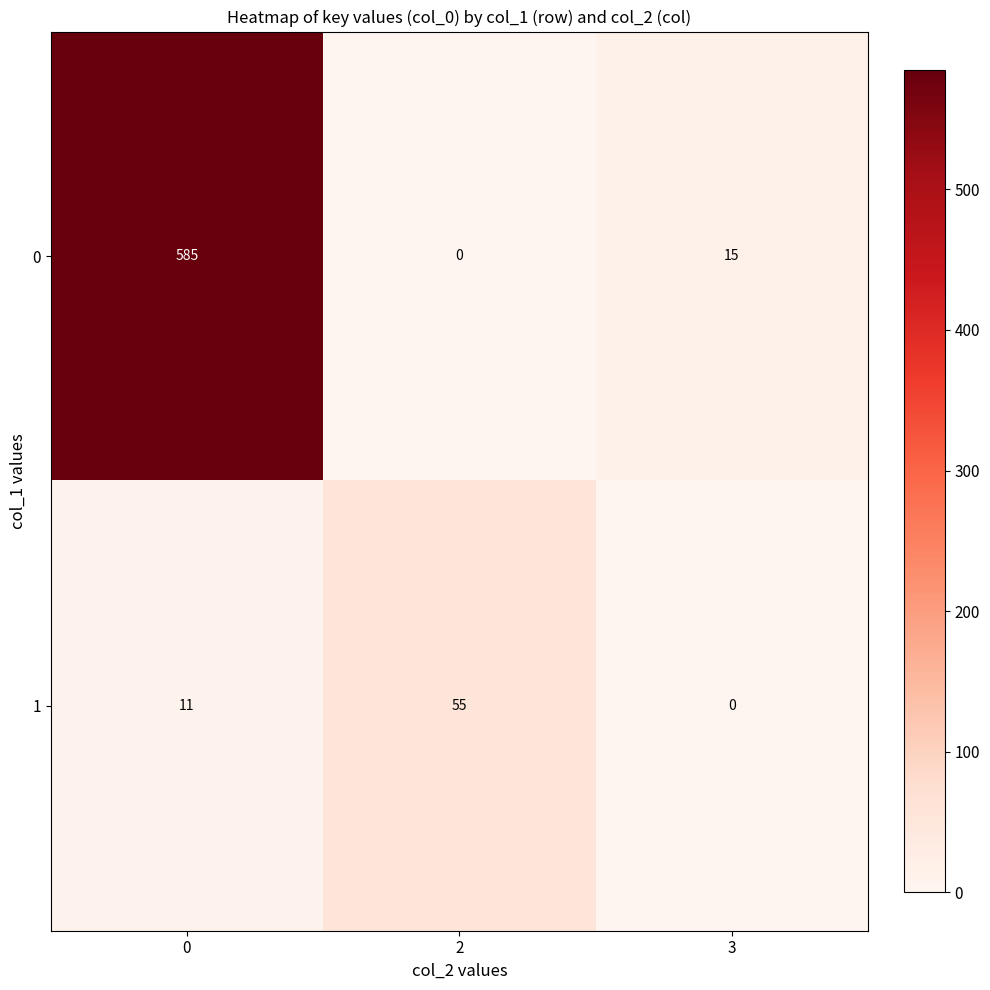

List the series in order of their peak value, lowest first.

row_1, row_0